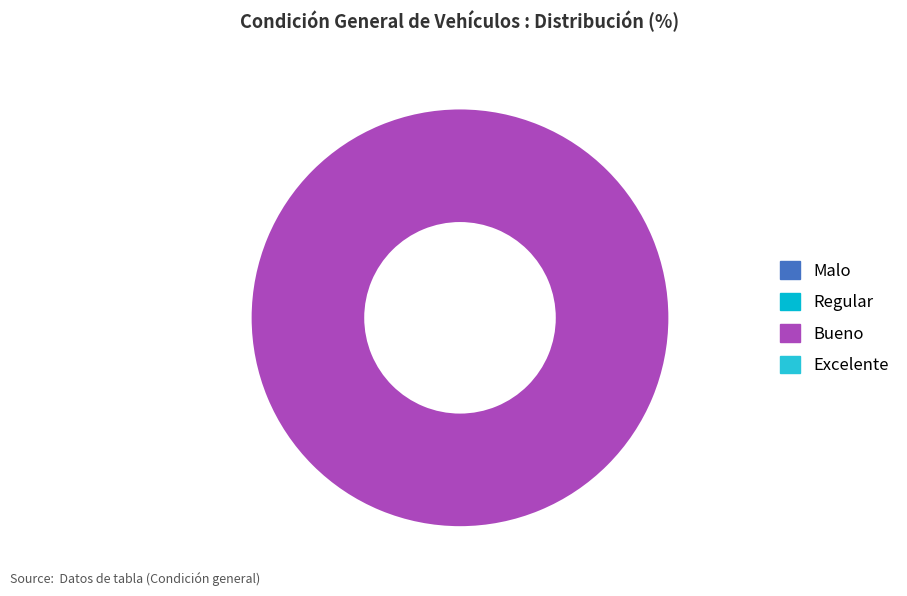

Count the number of slices in the pie.

1